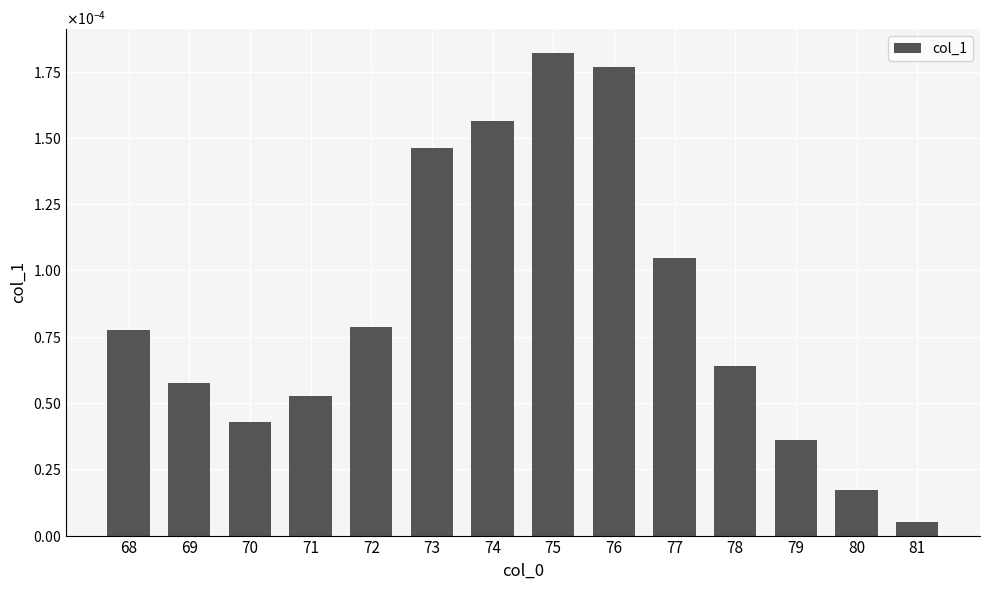

Are the bars grouped side by side (vs. stacked)?

No